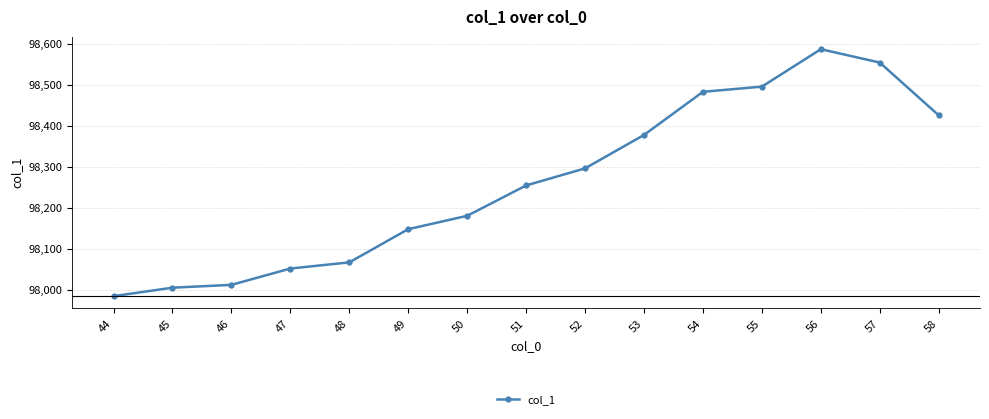

Which label corresponds to the largest value in the chart?

56